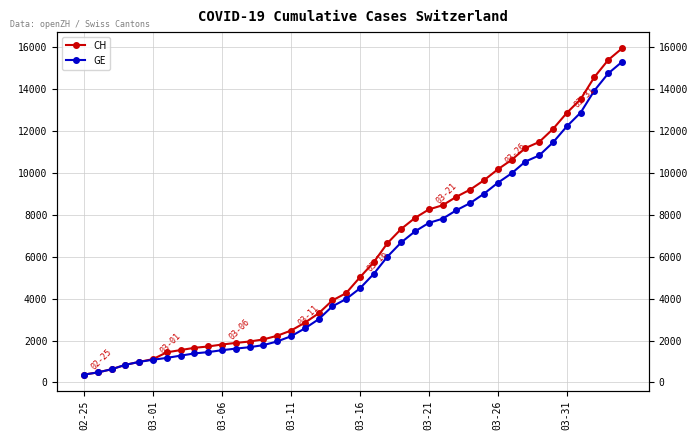

Which label corresponds to the smallest value in the chart?

02-25